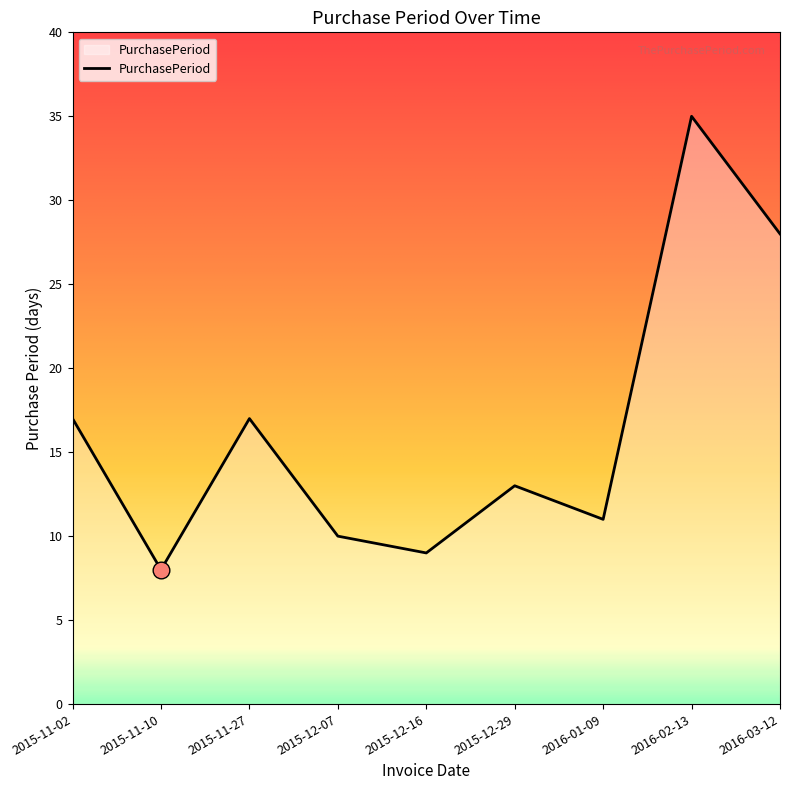

Is it true that the value at 2016-02-13 is 24?

False